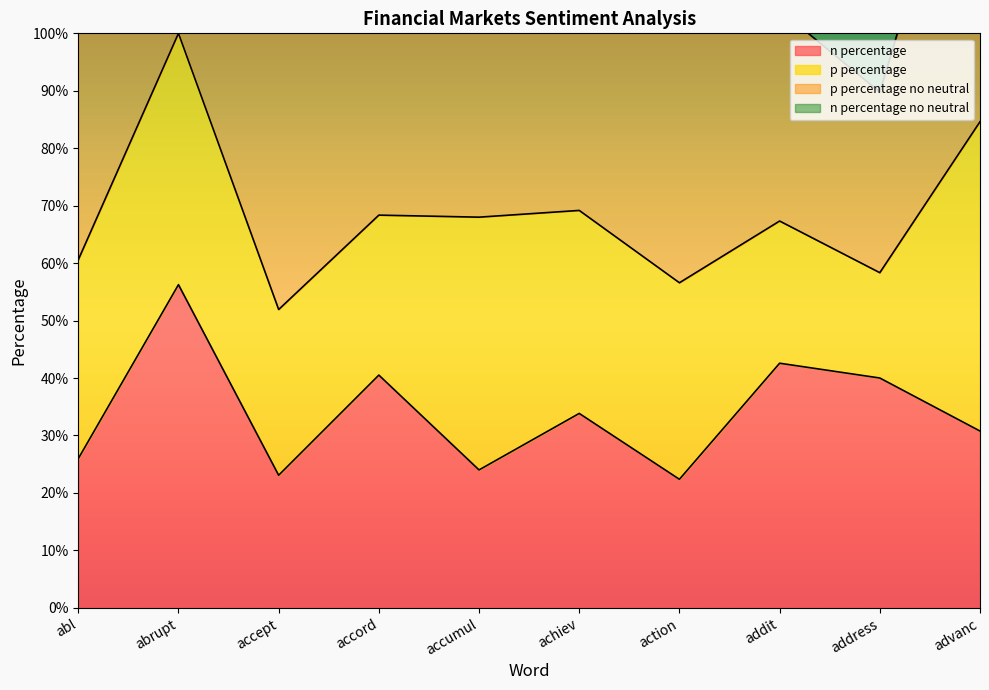

True or false: n percentage and p percentage intersect in this chart.

False